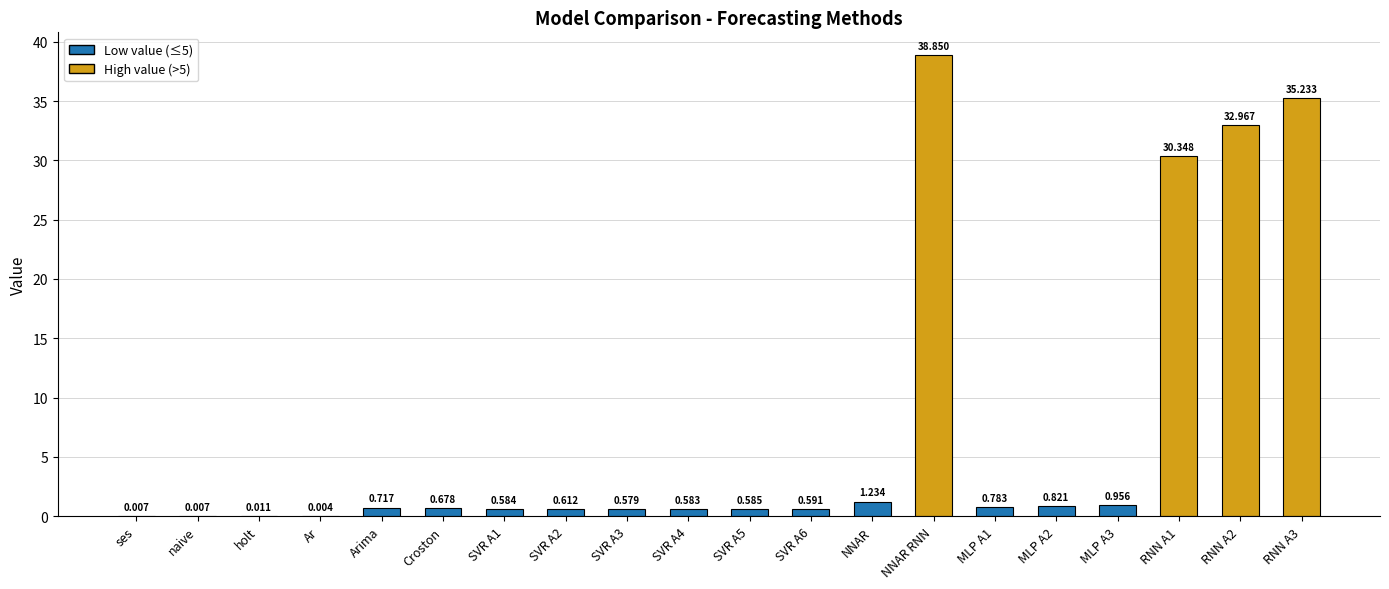

Which label corresponds to the largest value in the chart?

NNAR RNN